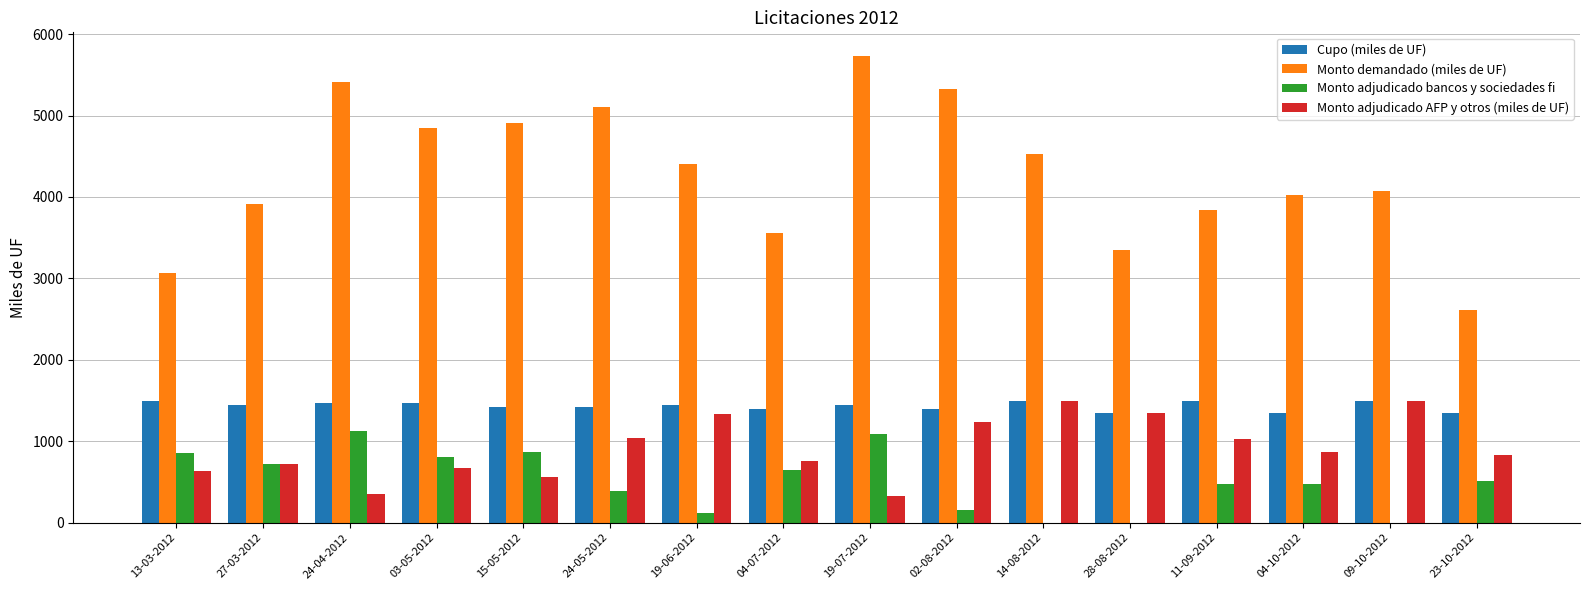

At which label does Monto demandado (miles de UF) reach its peak?

19-07-2012